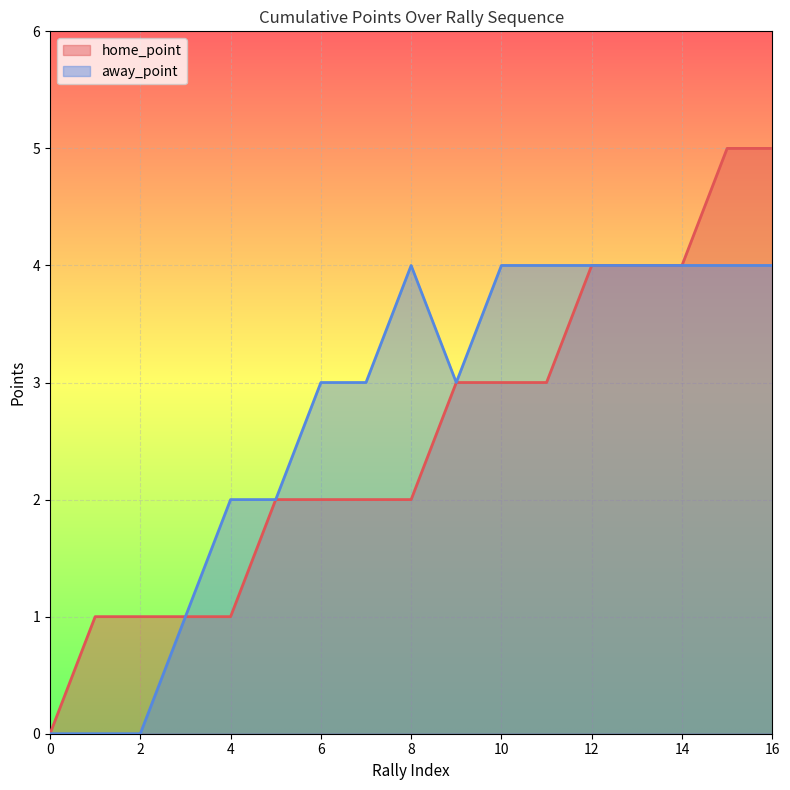

Reading right to left, extract all data points from this chart.

home_point: 16=5	15=5	14=4	13=4	12=4	11=3	10=3	9=3	8=2	7=2	6=2	5=2	4=1	3=1	2=1	1=1	0=0
away_point: 16=4	15=4	14=4	13=4	12=4	11=4	10=4	9=3	8=4	7=3	6=3	5=2	4=2	3=1	2=0	1=0	0=0